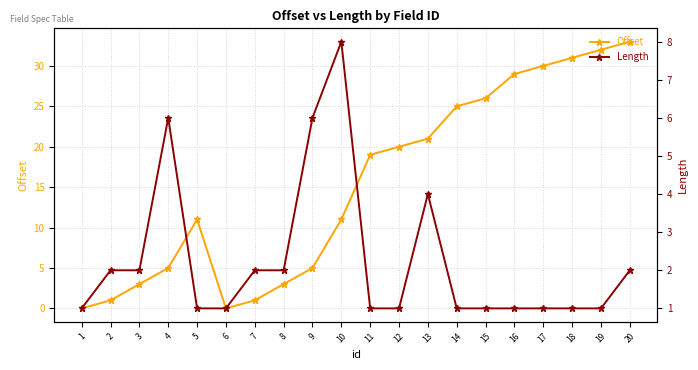

List the series in order of their overall mean, lowest first.

Length, Offset